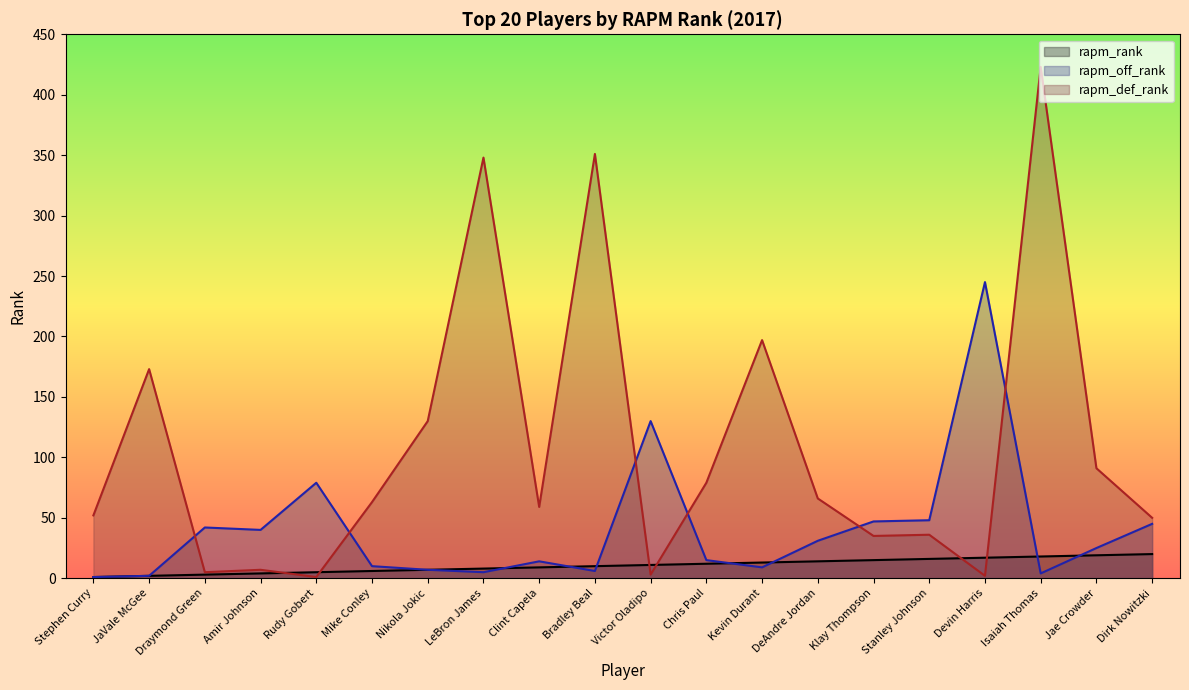

Reading left to right, transcribe all the data shown in this chart.

rapm_rank: Stephen Curry=1	JaVale McGee=2	Draymond Green=3	Amir Johnson=4	Rudy Gobert=5	Mike Conley=6	Nikola Jokic=7	LeBron James=8	Clint Capela=9	Bradley Beal=10	Victor Oladipo=11	Chris Paul=12	Kevin Durant=13	DeAndre Jordan=14	Klay Thompson=15	Stanley Johnson=16	Devin Harris=17	Isaiah Thomas=18	Jae Crowder=19	Dirk Nowitzki=20
rapm_off_rank: Stephen Curry=1	JaVale McGee=2	Draymond Green=42	Amir Johnson=40	Rudy Gobert=79	Mike Conley=10	Nikola Jokic=7	LeBron James=5	Clint Capela=14	Bradley Beal=6	Victor Oladipo=130	Chris Paul=15	Kevin Durant=9	DeAndre Jordan=31	Klay Thompson=47	Stanley Johnson=48	Devin Harris=245	Isaiah Thomas=4	Jae Crowder=25	Dirk Nowitzki=45
rapm_def_rank: Stephen Curry=52	JaVale McGee=173	Draymond Green=5	Amir Johnson=7	Rudy Gobert=1	Mike Conley=63	Nikola Jokic=130	LeBron James=348	Clint Capela=59	Bradley Beal=351	Victor Oladipo=3	Chris Paul=79	Kevin Durant=197	DeAndre Jordan=66	Klay Thompson=35	Stanley Johnson=36	Devin Harris=2	Isaiah Thomas=423	Jae Crowder=91	Dirk Nowitzki=50